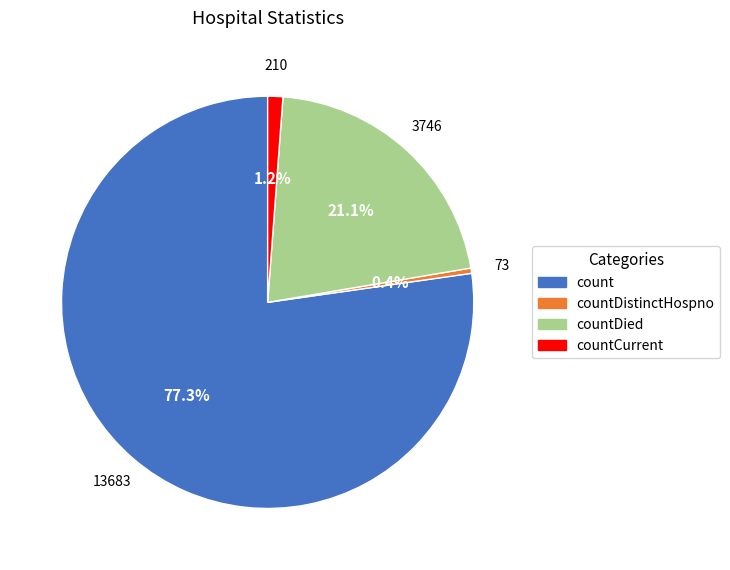

Is there any slice that represents more than half of the pie?

Yes